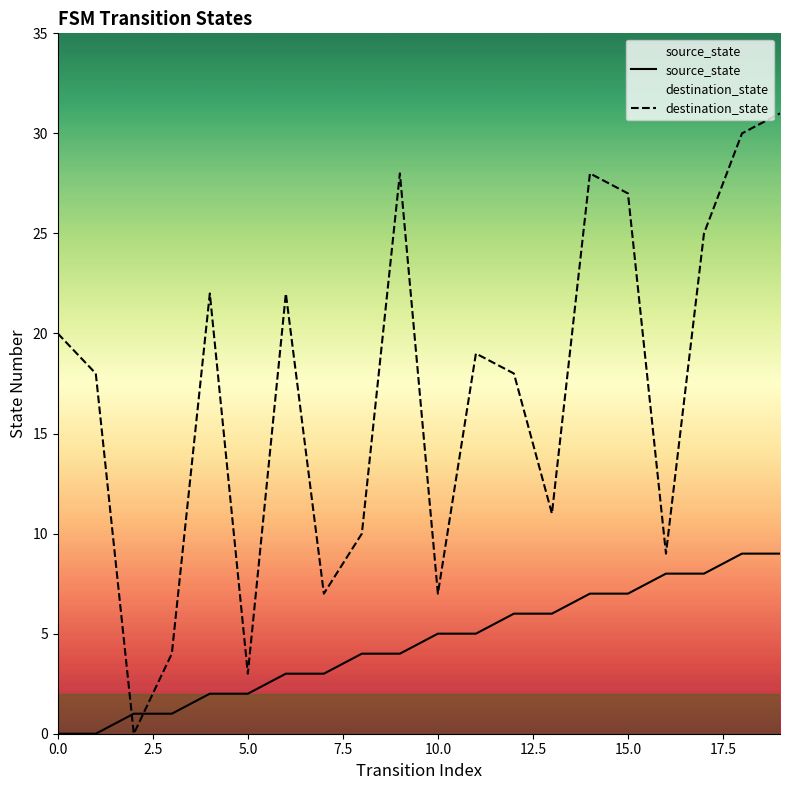

What is the spread (max minus min) of values at 17?

17